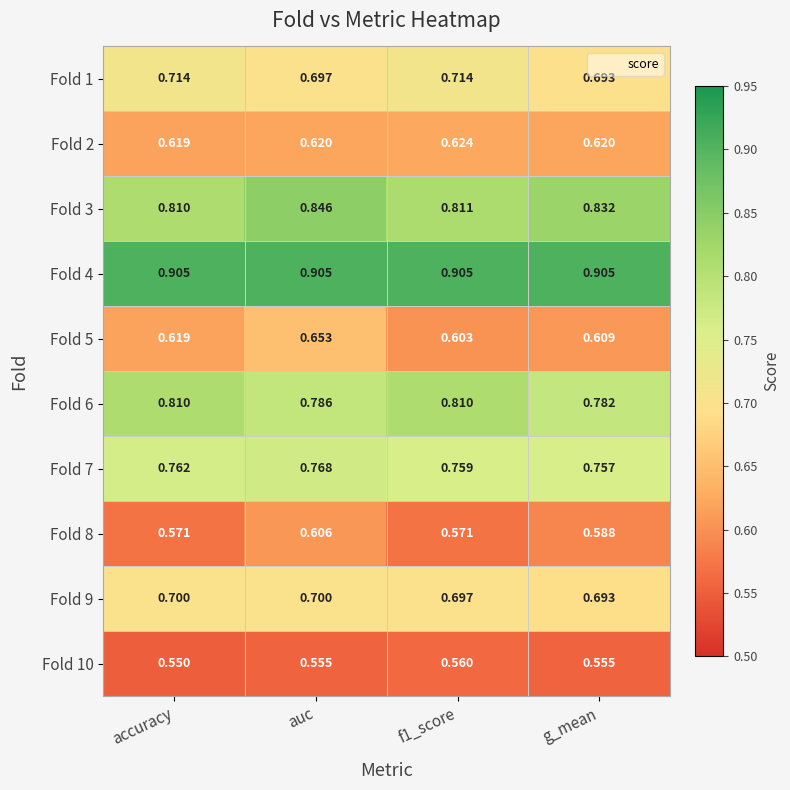

Is the value of Fold 7 at f1_score greater than the value of Fold 8 at g_mean?

Yes